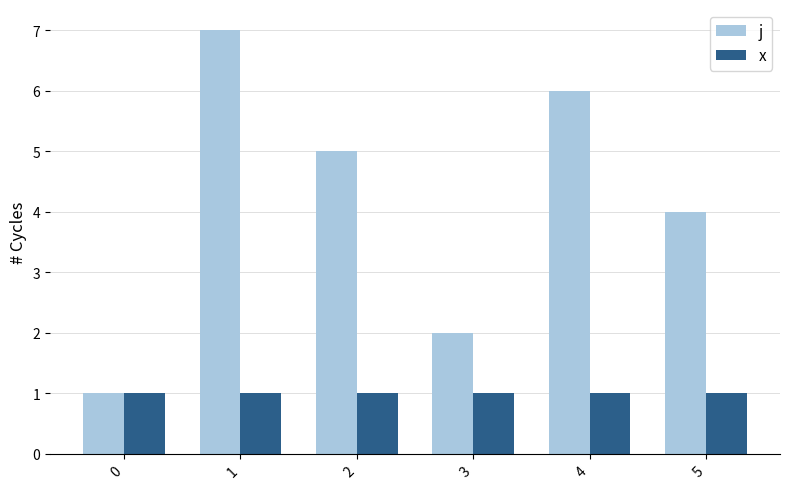

The value of j at 4 is 10. True or false?

False